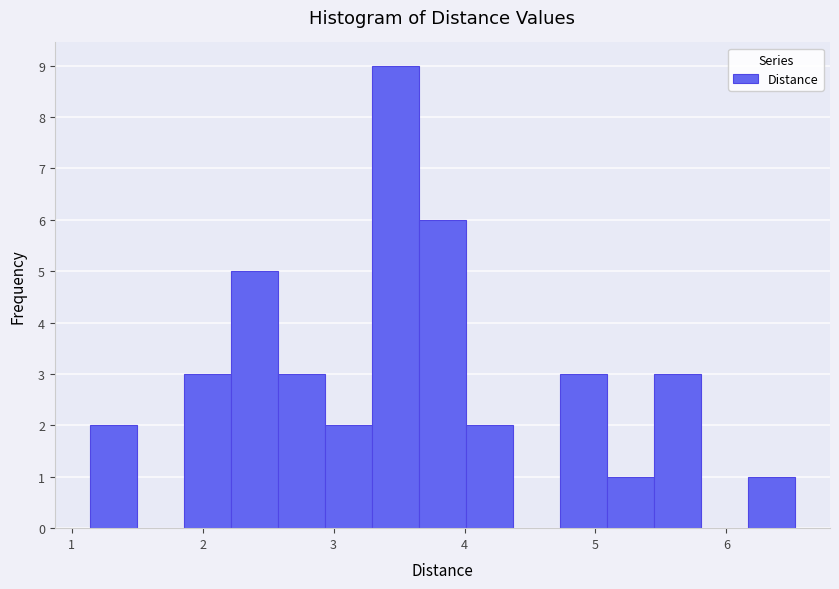

Read against the x-axis, roughly where is the centre of the tallest bar?

3.5